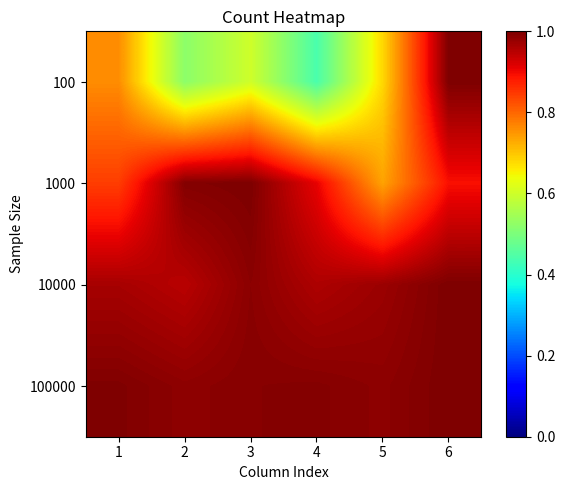

What is the spread (max minus min) of values at 5?

0.3